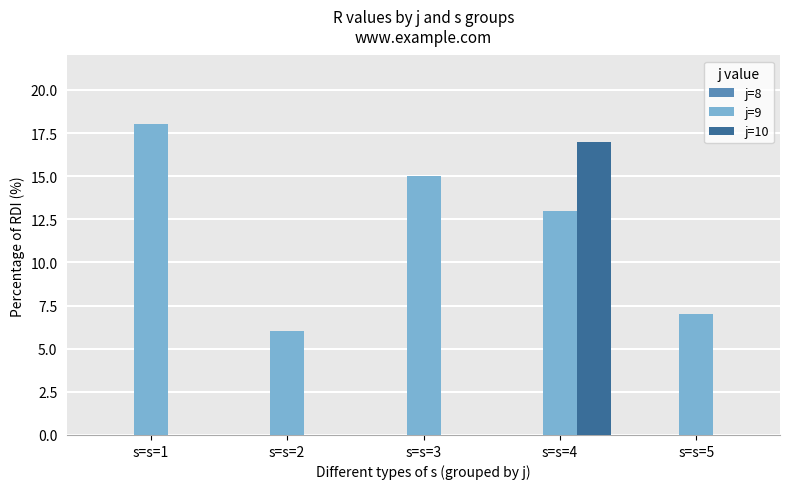

How many categories are shown in the chart?

5